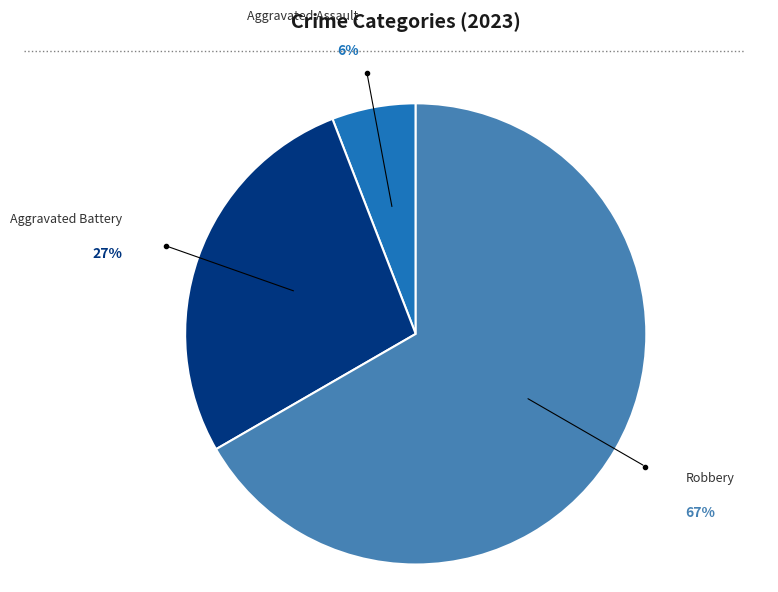

To the nearest percent, what is the difference between the largest and smallest slice percentages?

61%